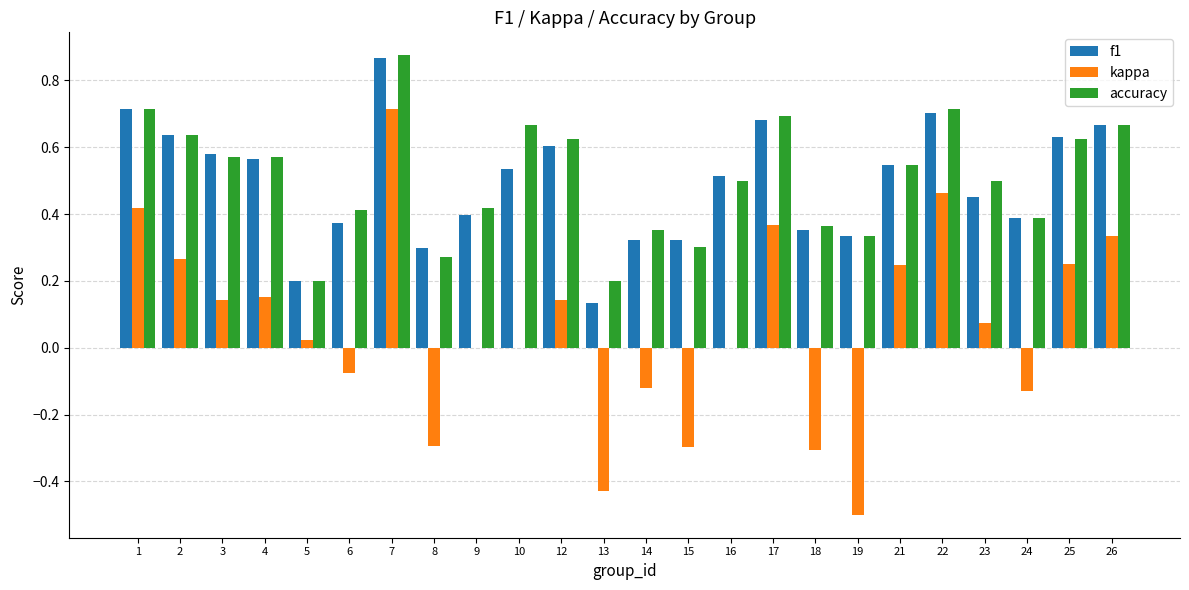

Which series has the largest range (max minus min)?

kappa